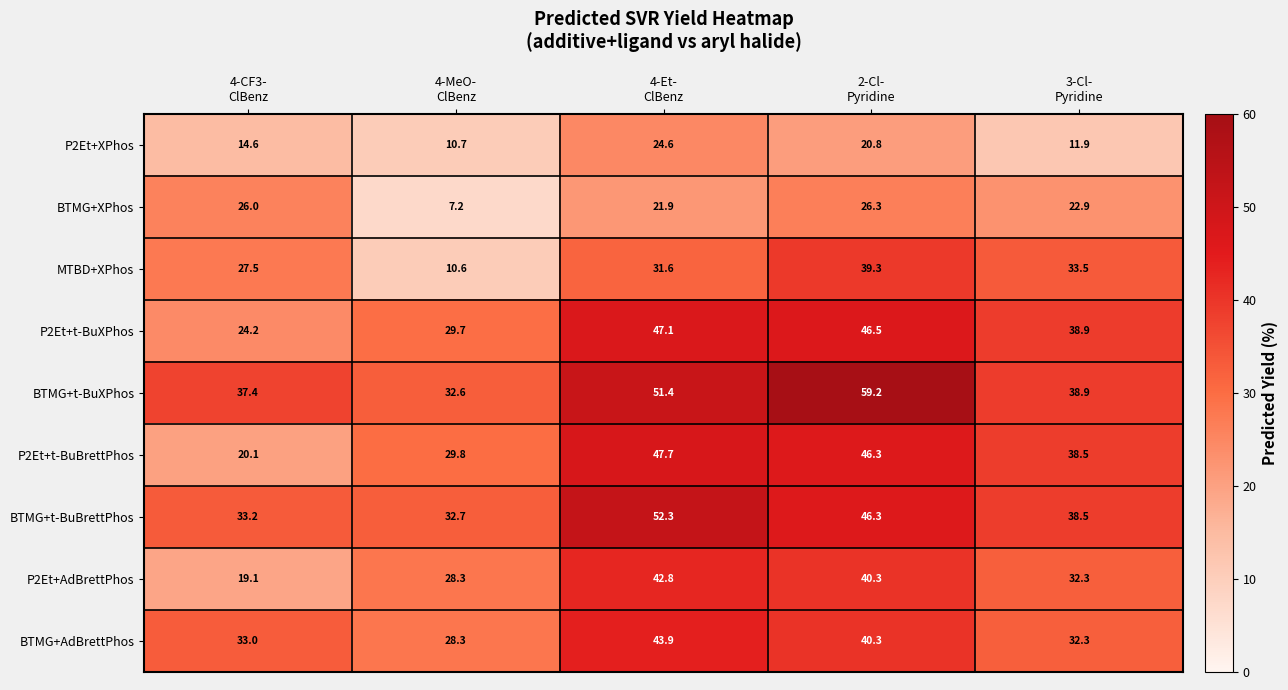

At how many categories does at least one series exceed 28?

5